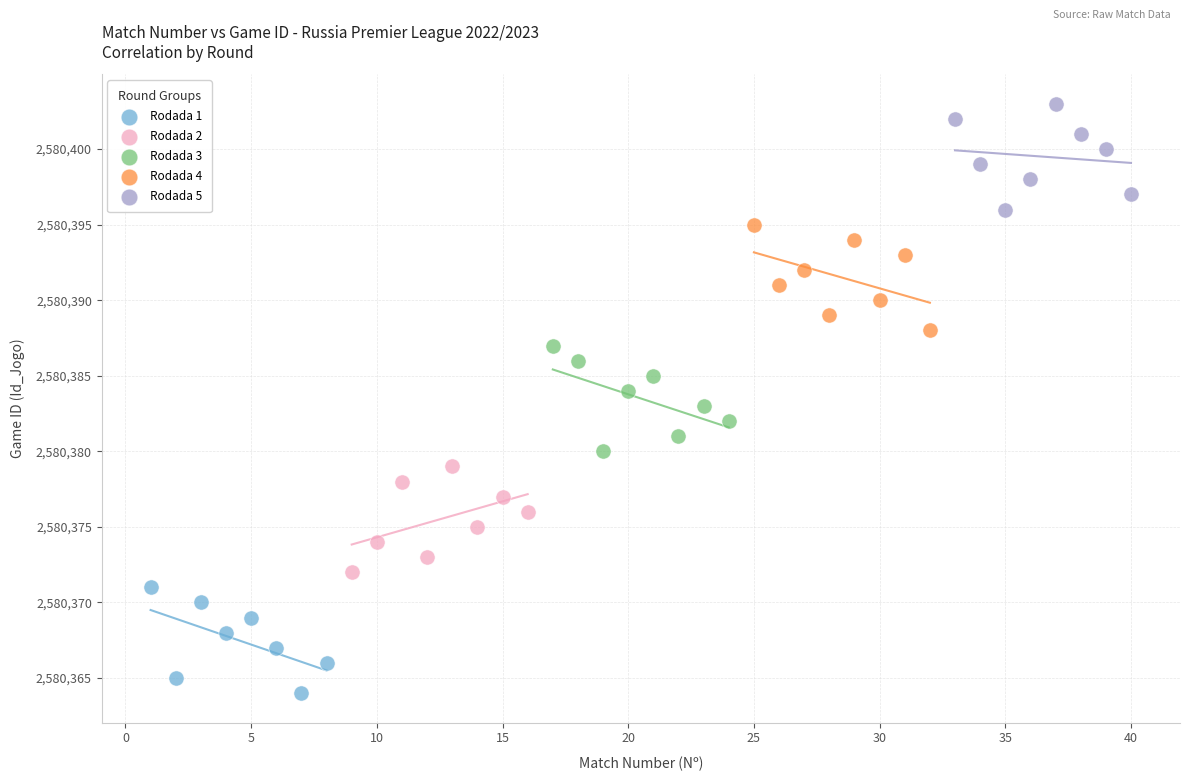

Which series contains the highest Y value?

Rodada 5